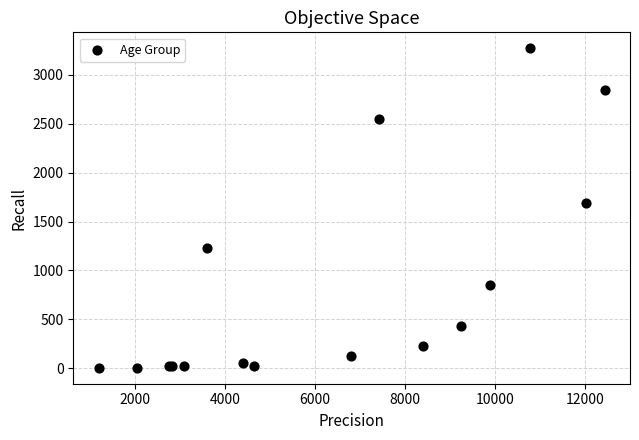

What Y value in the scatter plot is closest to 1638?

1690